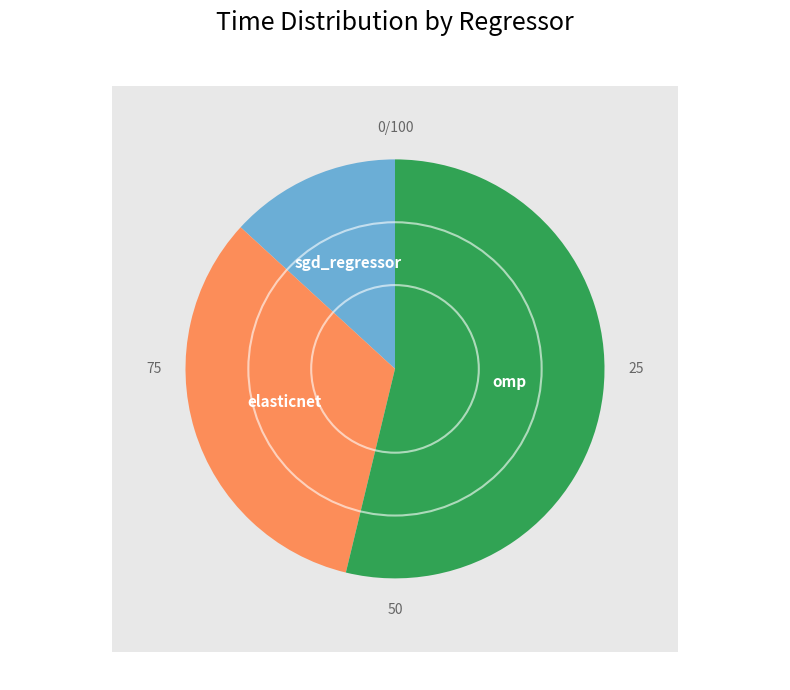

The omp slice represents 65% of the pie. True or false?

False